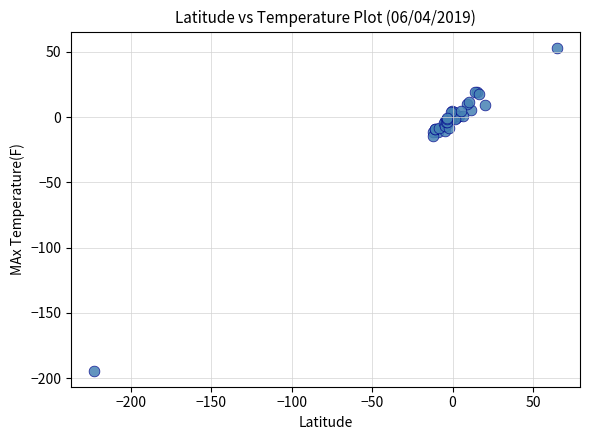

What Y value in the scatter plot is closest to -70?

-14.8